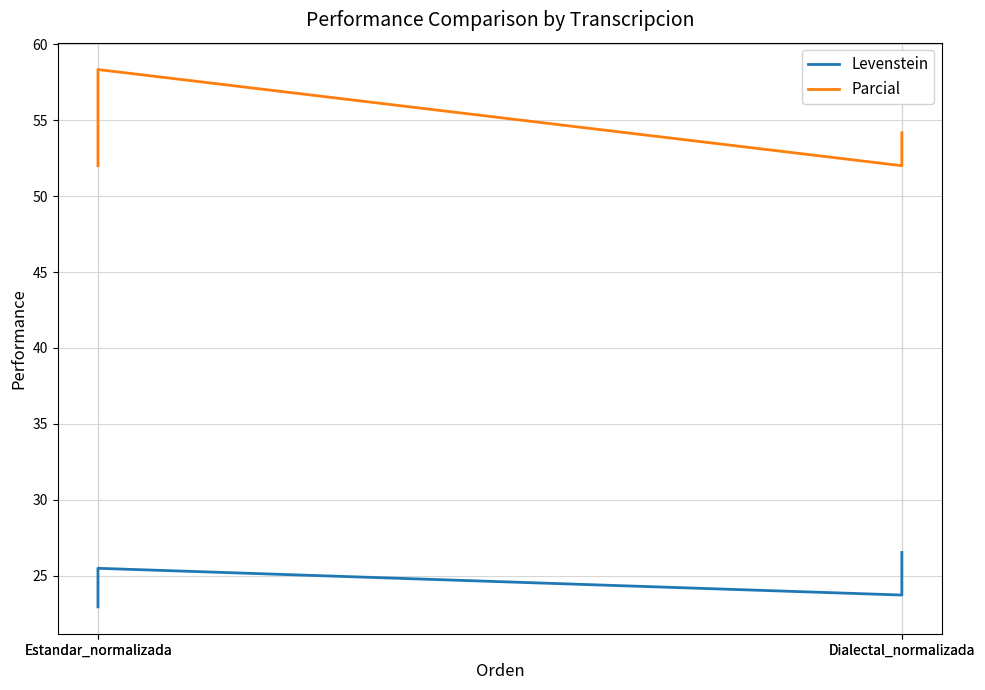

True or false: Parcial and Levenstein intersect in this chart.

False